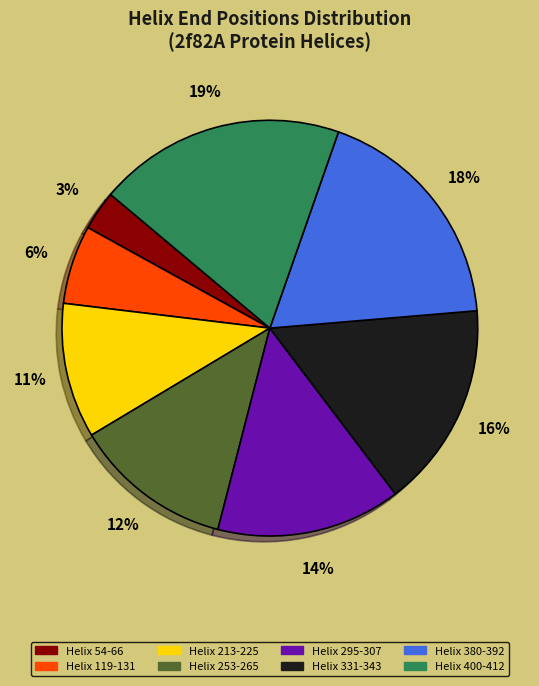

How many segments does this pie chart have?

8